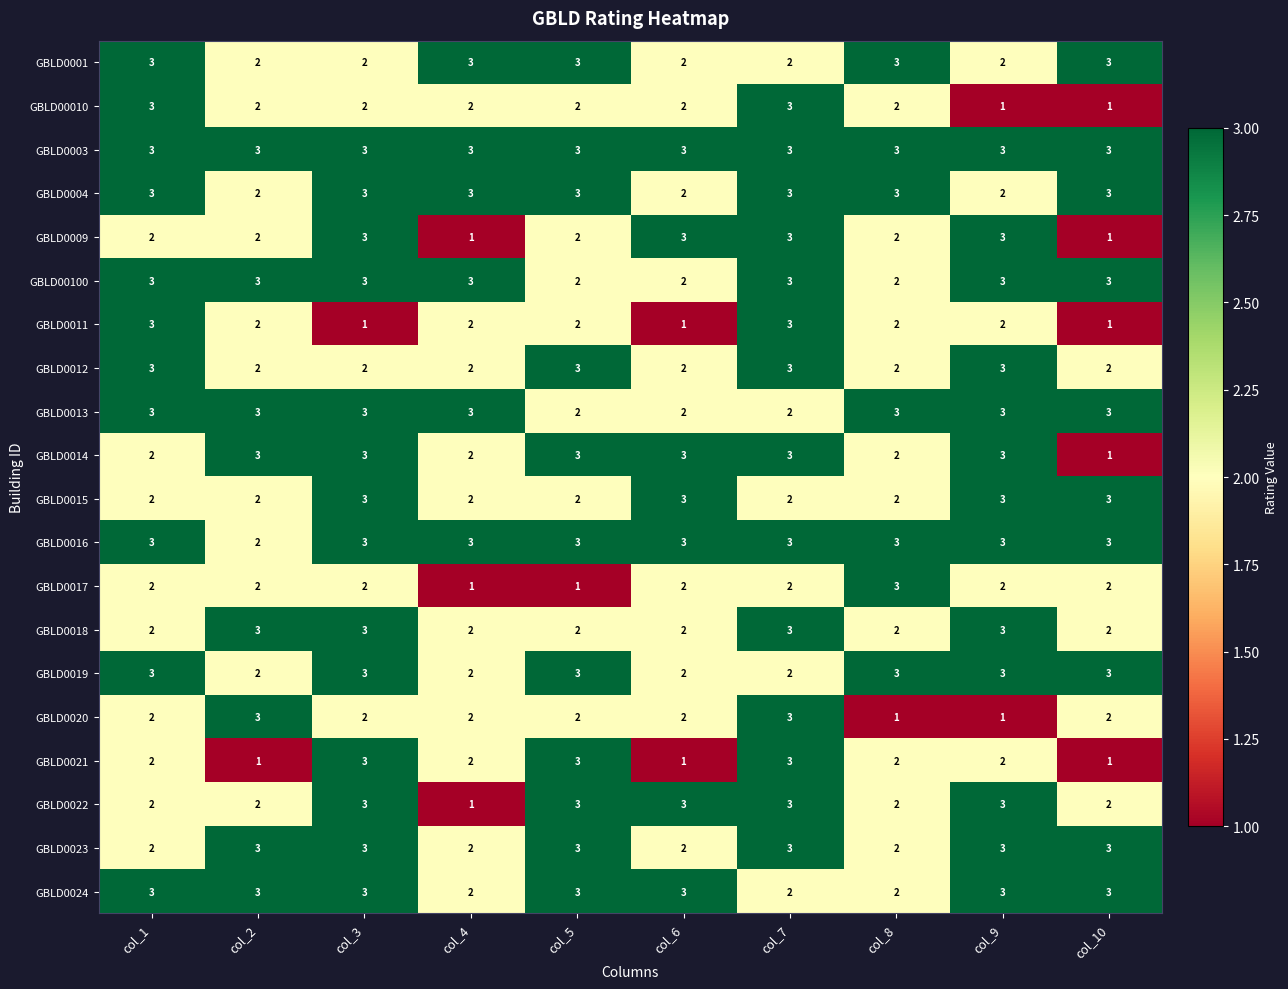

At which category is the sum across all series the highest?

col_7